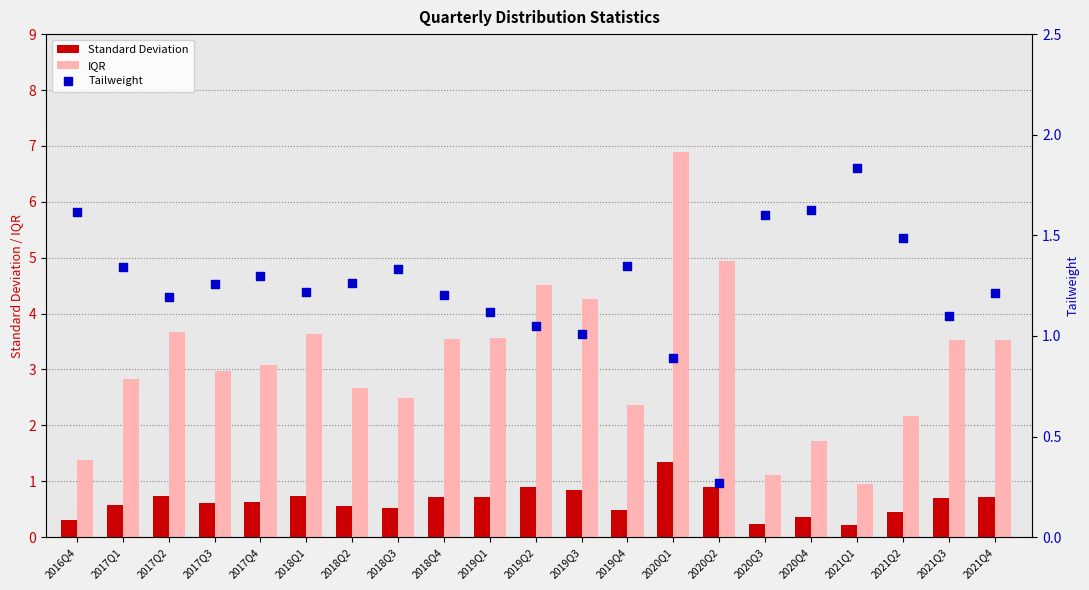

At how many categories does at least one series exceed 4?

4